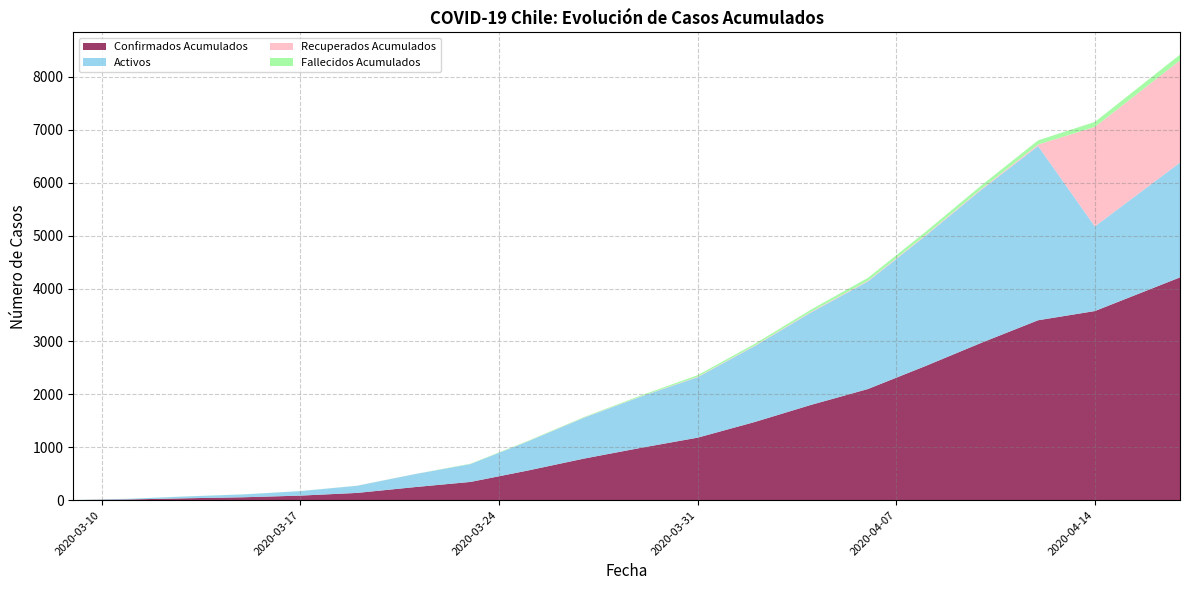

Reading left to right, list all the values displayed in this chart.

Confirmados Acumulados: 2020-03-09=1	2020-03-16=69	2020-03-23=345	2020-03-30=1075	2020-04-06=2100	2020-04-13=3472	2020-04-17=4210
Activos: 2020-03-09=1	2020-03-16=68	2020-03-23=338	2020-03-30=1047	2020-04-06=2032	2020-04-13=3324	2020-04-17=2170
Recuperados Acumulados: 2020-03-09=0	2020-03-16=0	2020-03-23=1	2020-03-30=4	2020-04-06=14	2020-04-13=61	2020-04-17=1931
Fallecidos Acumulados: 2020-03-09=1	2020-03-16=1	2020-03-23=6	2020-03-30=24	2020-04-06=54	2020-04-13=87	2020-04-17=109